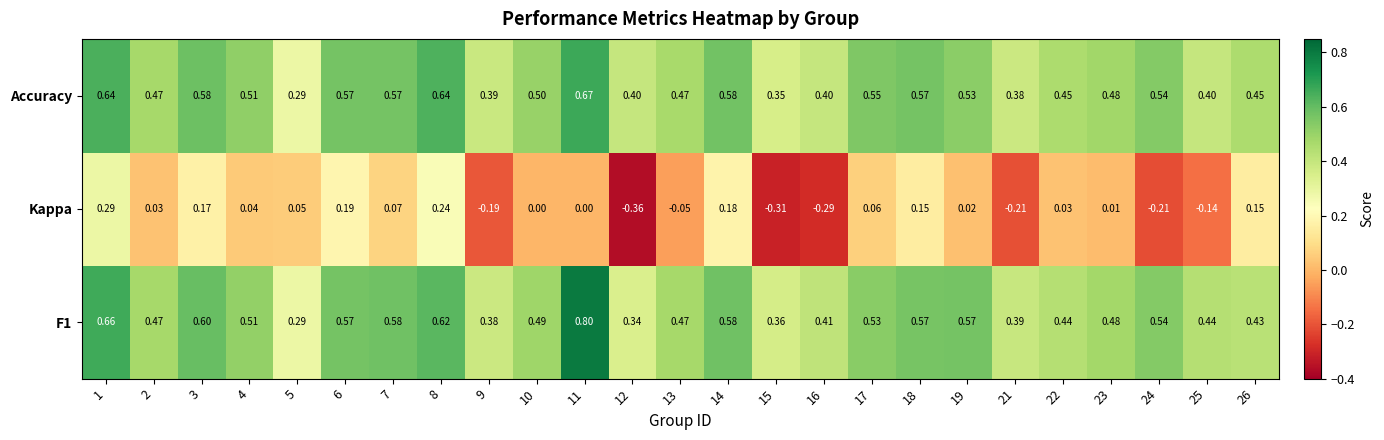

Which series has the widest spread of values?

Kappa